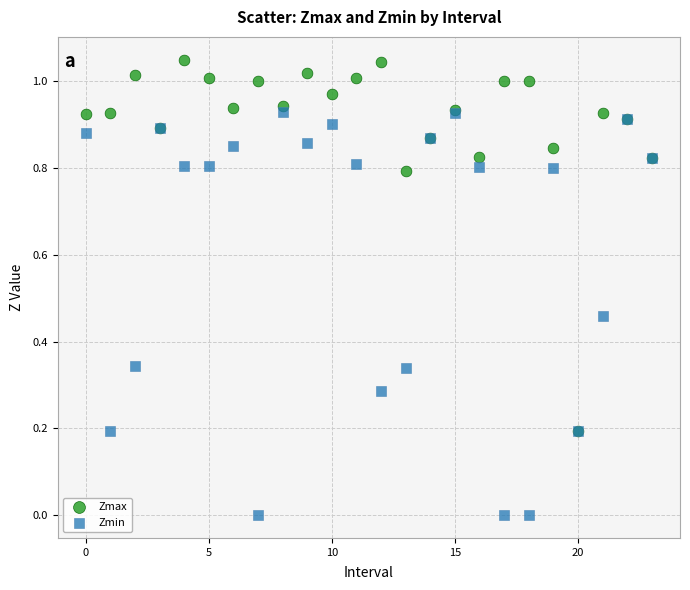

What are all the series names shown in the legend?

Zmax, Zmin